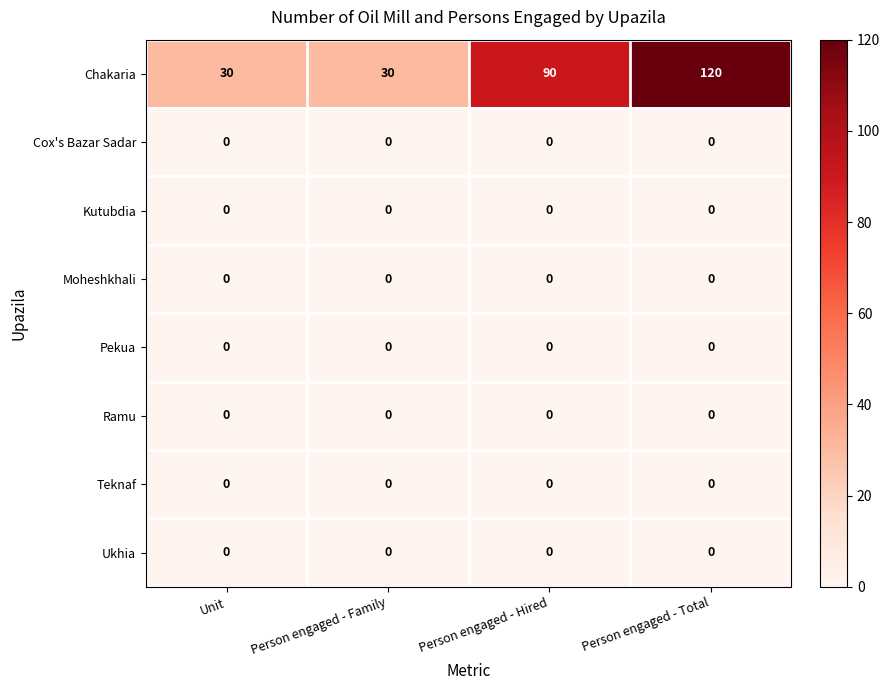

At which category is the sum across all series the highest?

Person engaged - Total